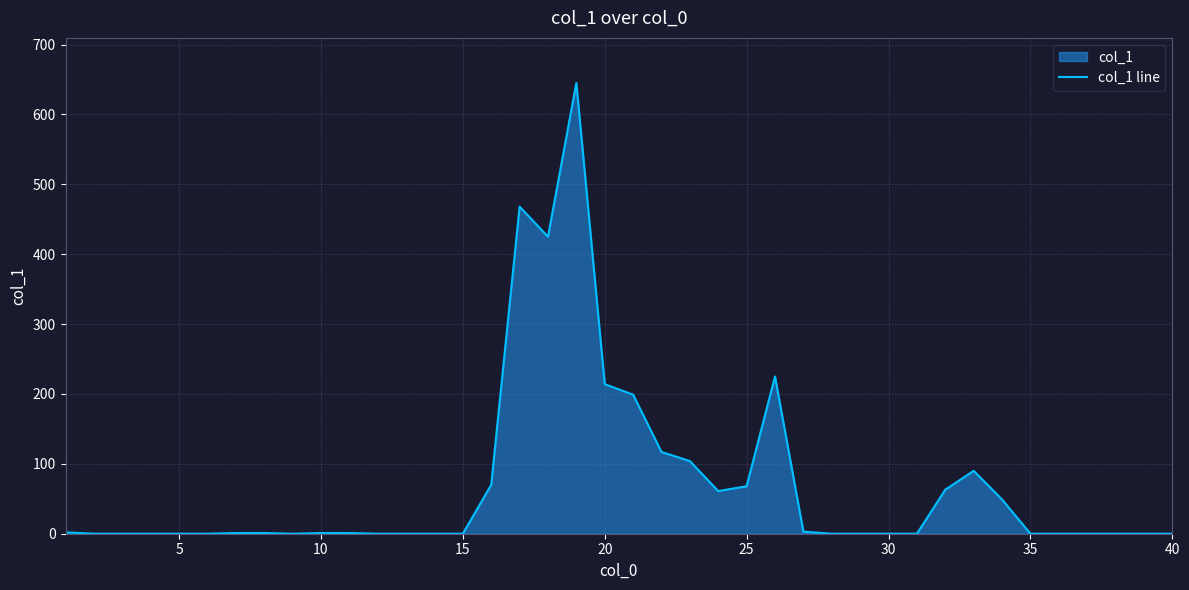

What is the greatest value displayed?

645